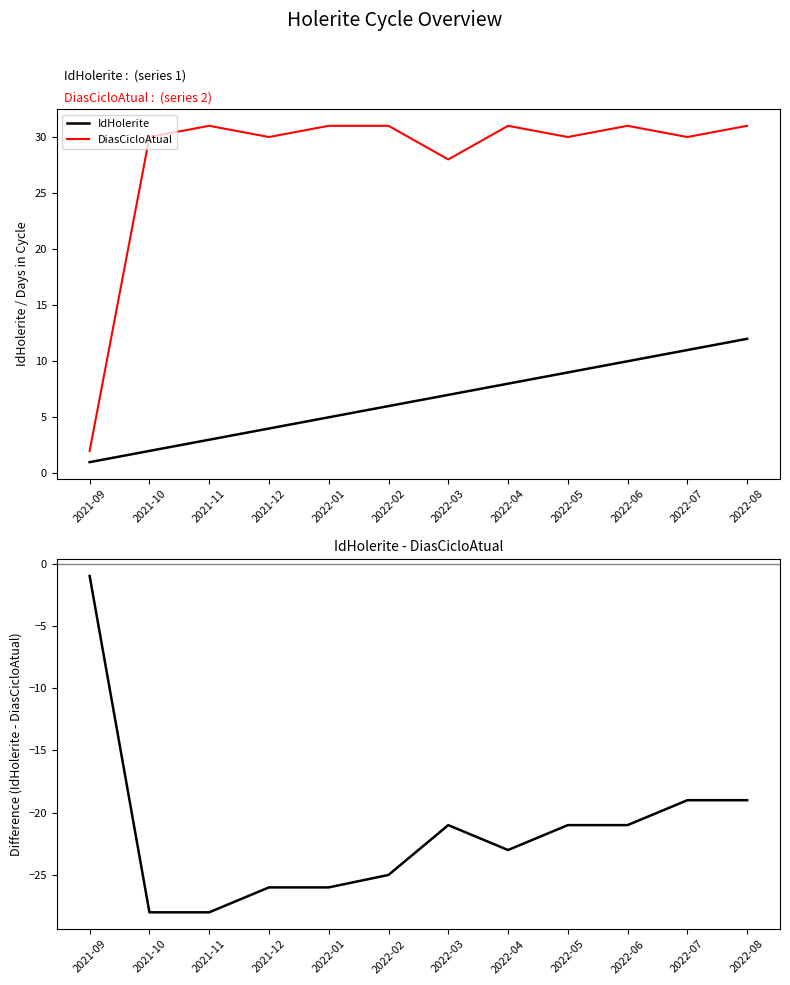

Reading left to right, list all the values displayed in this chart.

IdHolerite: 2021-09=1	2021-10=2	2021-11=3	2021-12=4	2022-01=5	2022-02=6	2022-03=7	2022-04=8	2022-05=9	2022-06=10	2022-07=11	2022-08=12
DiasCicloAtual: 2021-09=2	2021-10=30	2021-11=31	2021-12=30	2022-01=31	2022-02=31	2022-03=28	2022-04=31	2022-05=30	2022-06=31	2022-07=30	2022-08=31
IdHolerite - DiasCicloAtual: 2021-09=-1	2021-10=-28	2021-11=-28	2021-12=-26	2022-01=-26	2022-02=-25	2022-03=-21	2022-04=-23	2022-05=-21	2022-06=-21	2022-07=-19	2022-08=-19